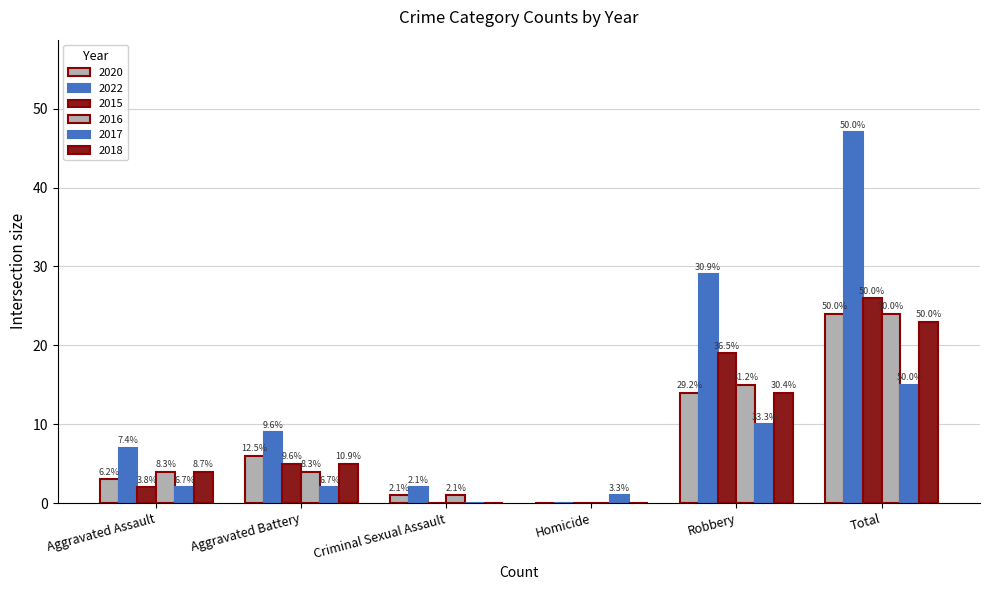

Does the chart contain stacked bars?

No